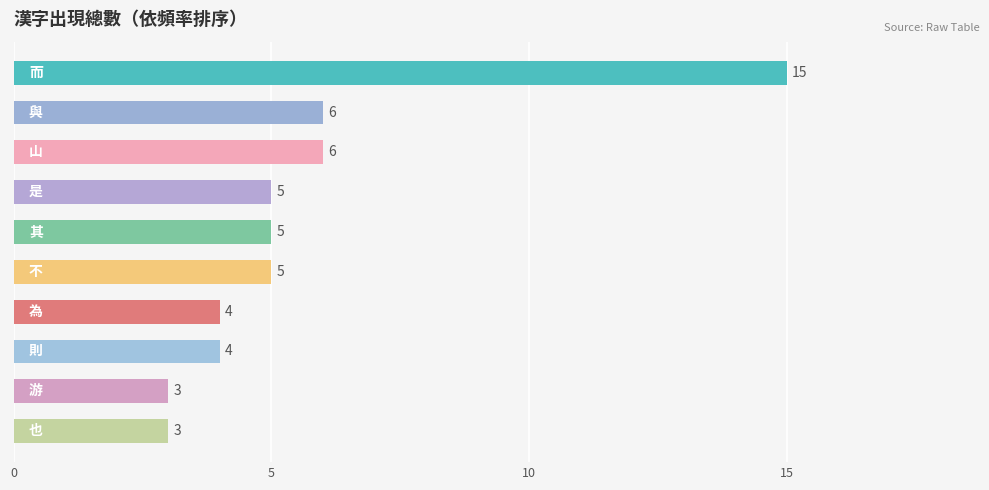

What is the difference between the maximum and minimum values?

12